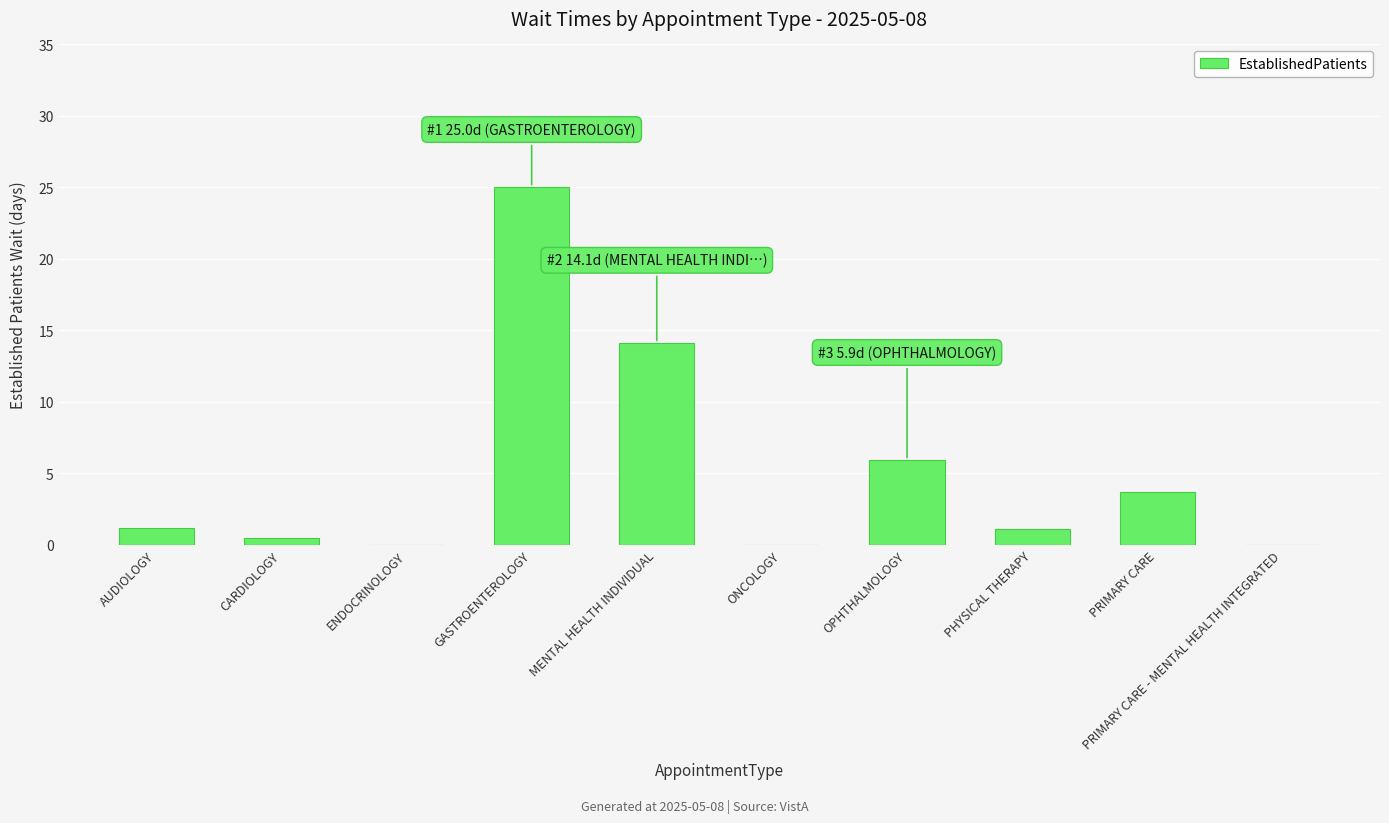

The value at OPHTHALMOLOGY is 5.9. True or false?

True